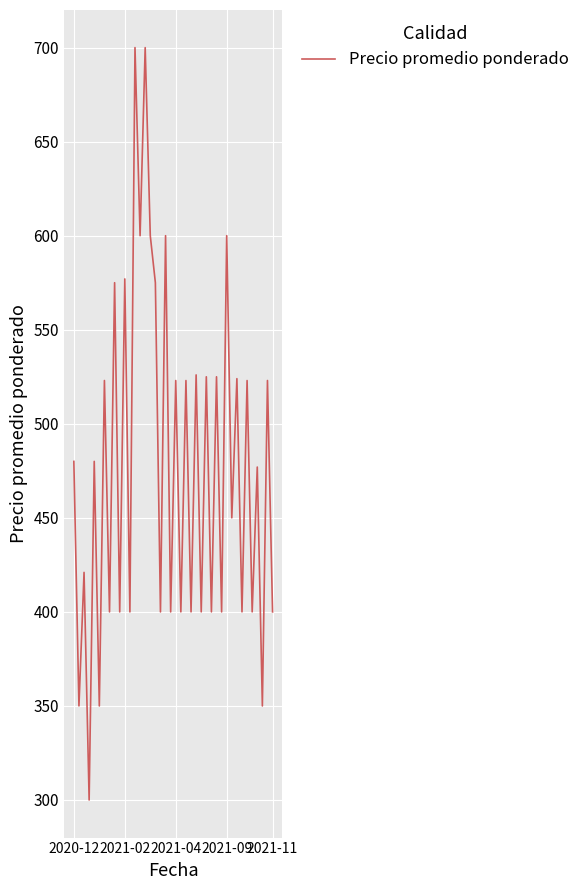

What is the minimum value shown in the chart?

300